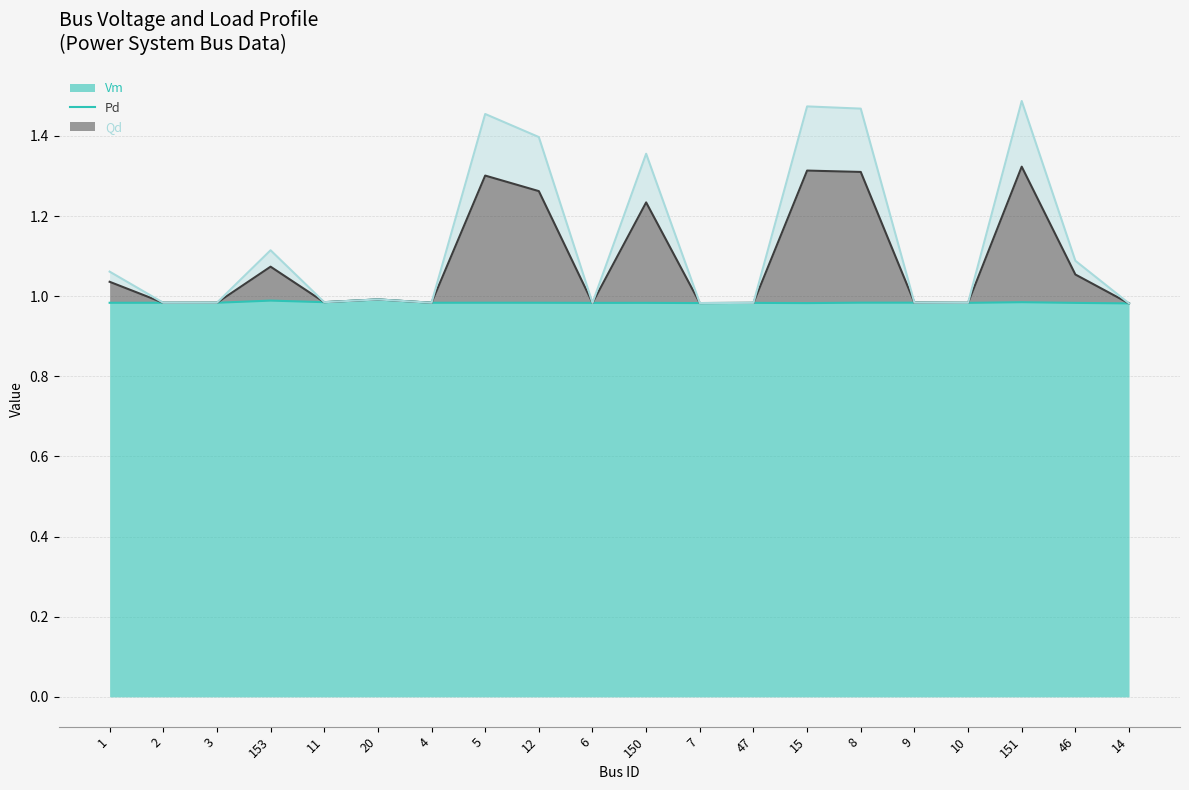

How many categories are shown in the chart?

20